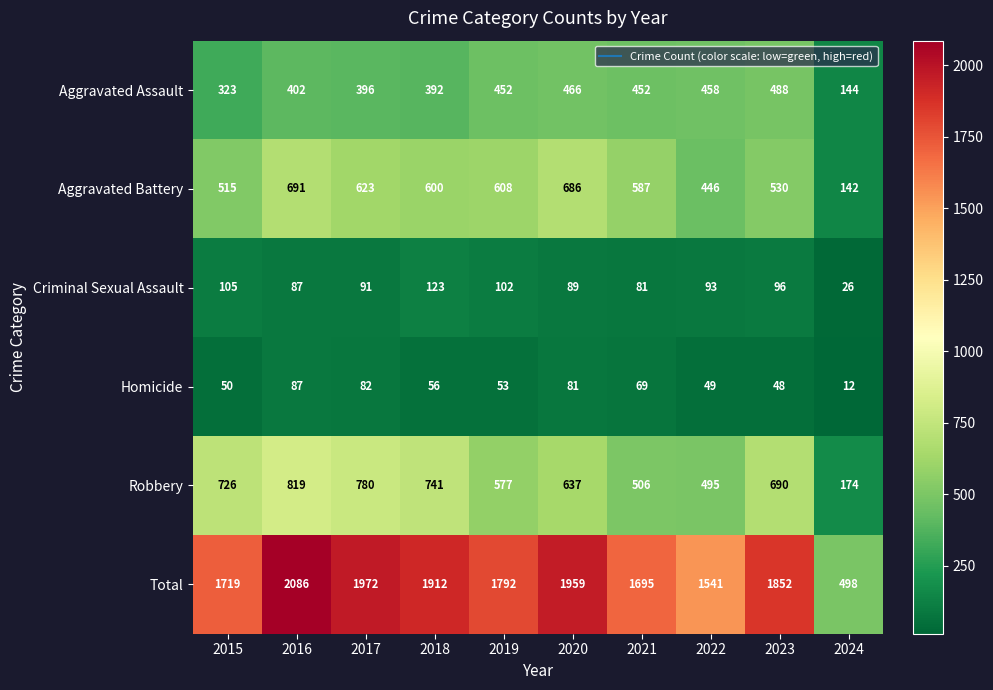

Between 2016 and 2021, which series saw the biggest shift?

Total